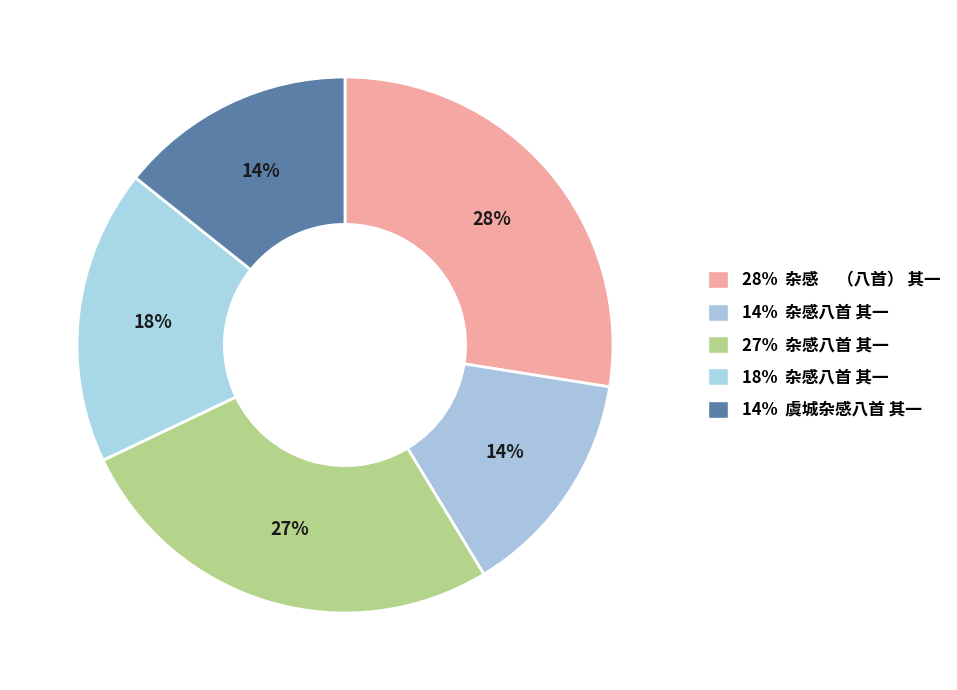

What is the largest slice in the pie chart?

杂感     （八首） 其一